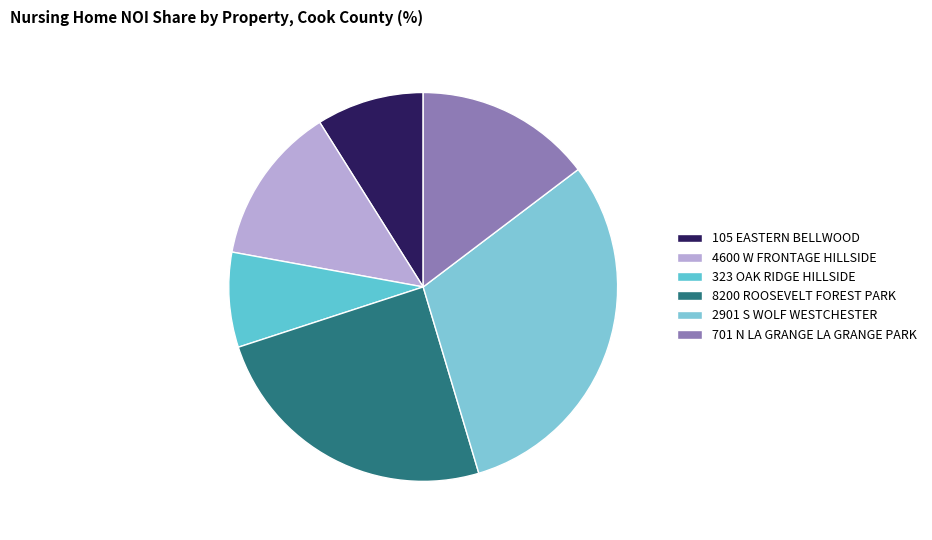

How many slices are in this pie chart?

6